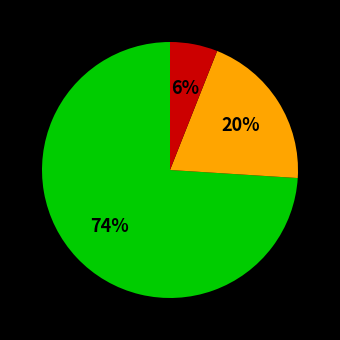

Does any single category account for the majority?

Yes